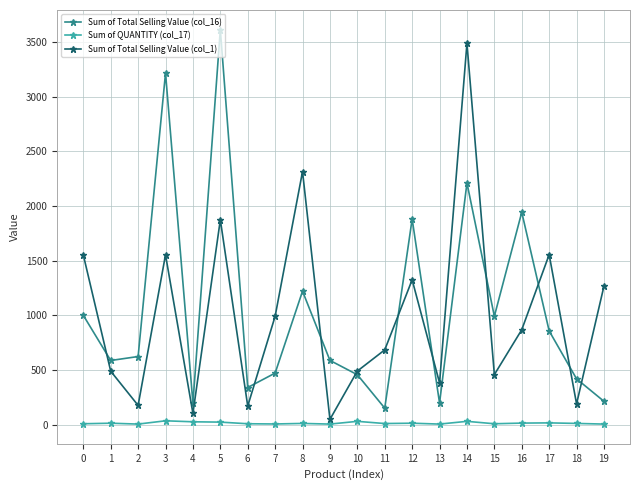

What value does the Sum of Total Selling Value (col_1) series have at 14?

3489.7